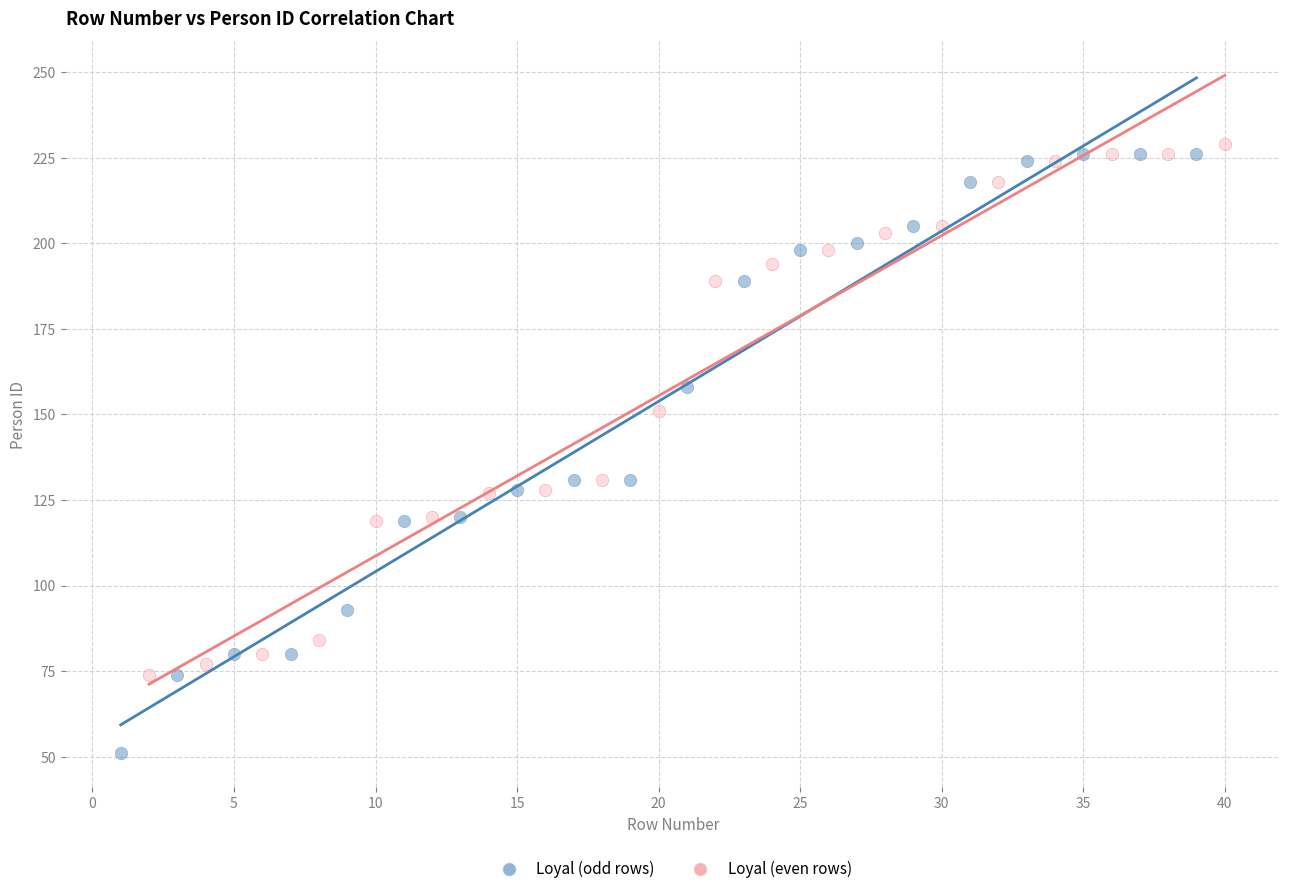

Which series contains the highest Y value?

Loyal (even rows)